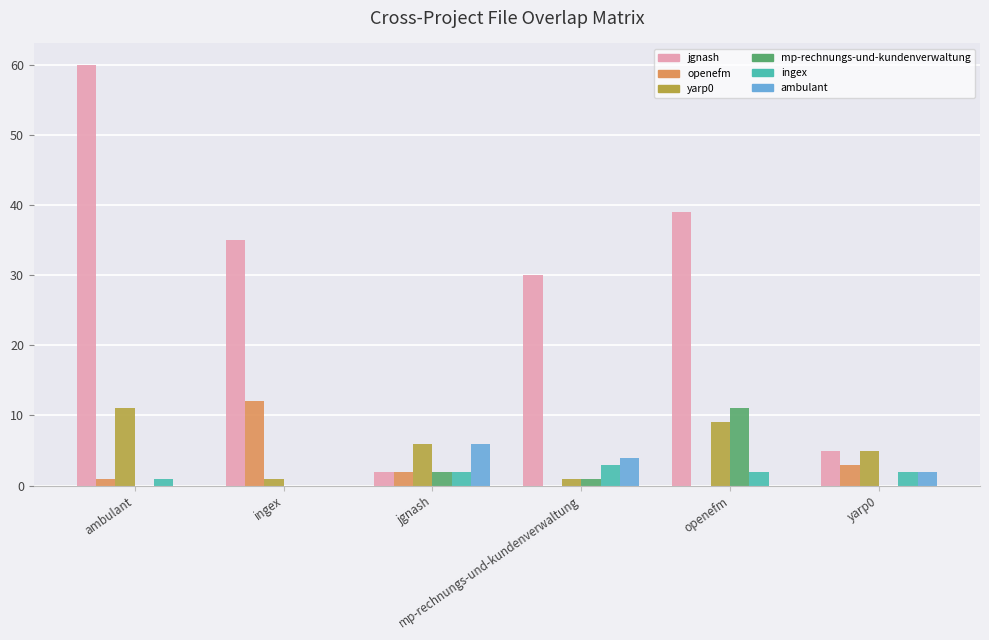

What is the greatest value displayed?

60